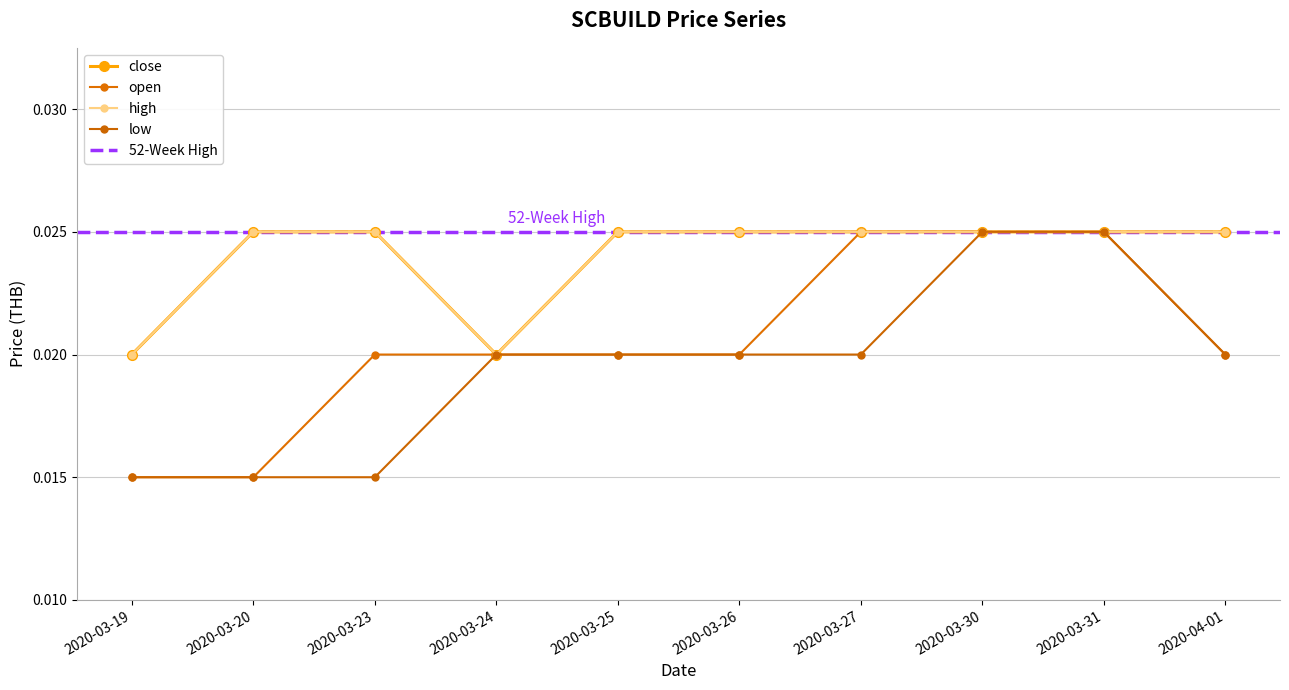

Which series changed the most between 2020-03-25 and 2020-03-31?

open